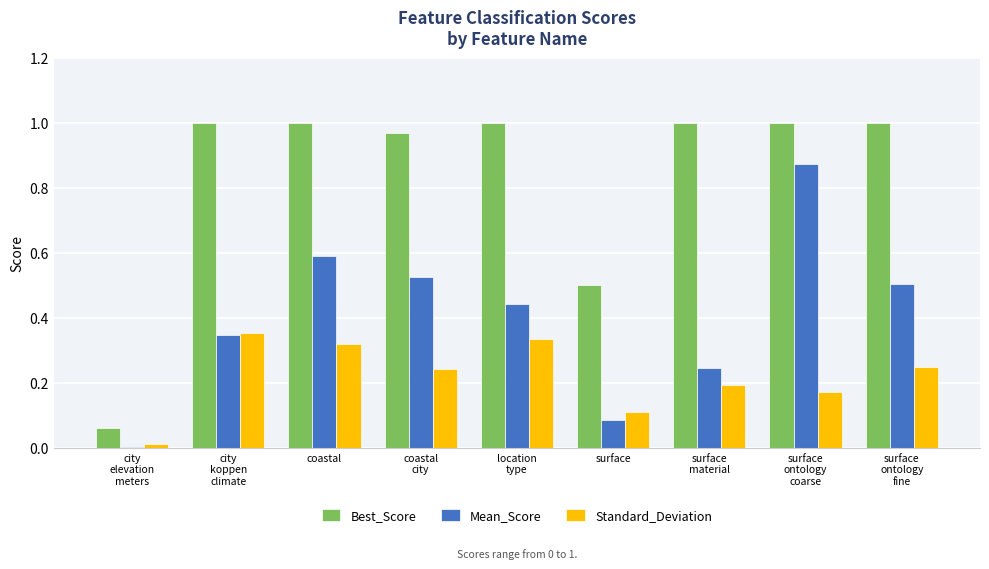

True or false: Best_Score has a value of 0.2 at surface.

False